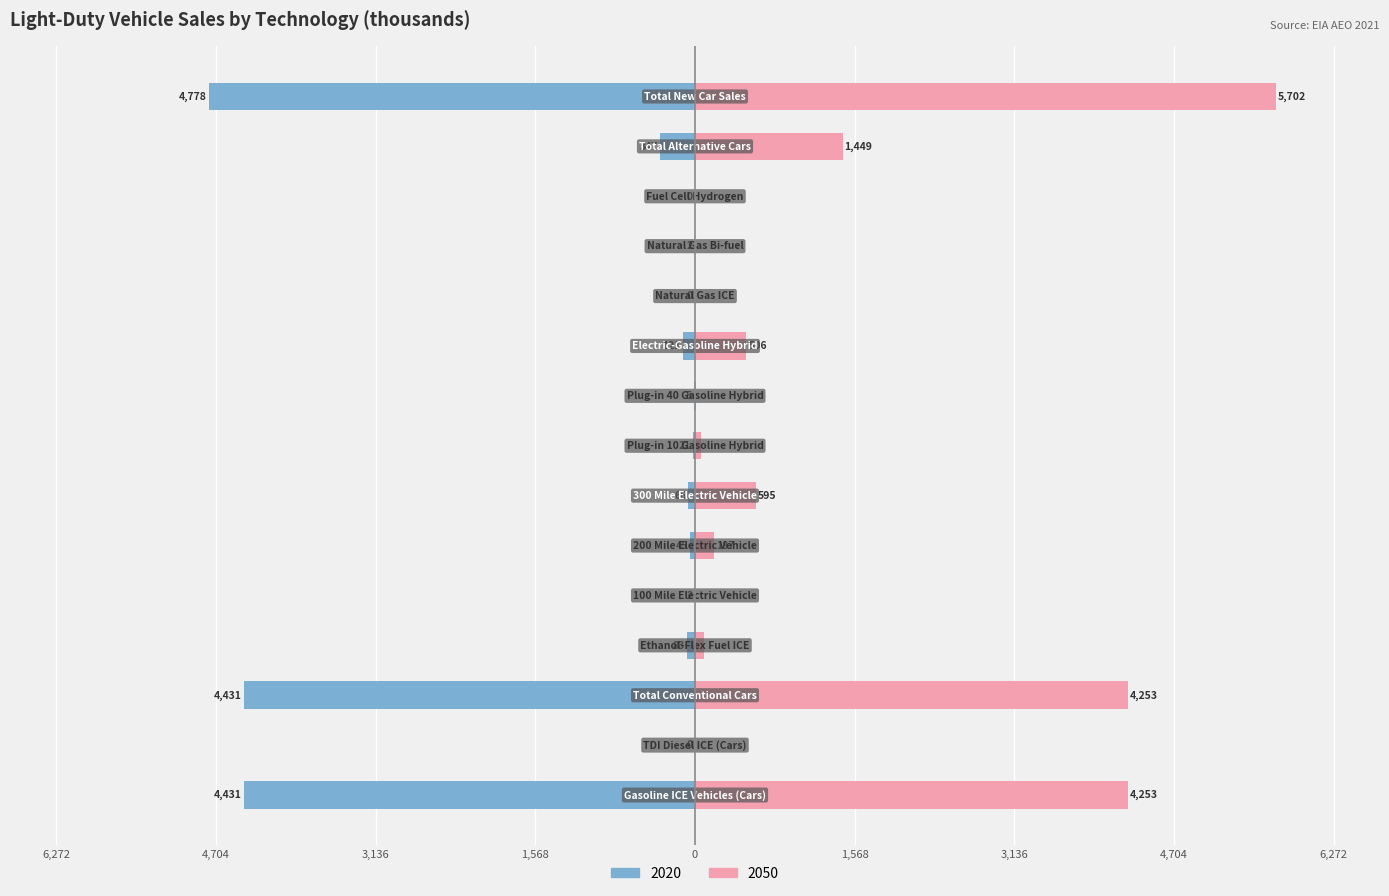

What is the difference between the maximum and minimum values in the 2020 series?

4777.5